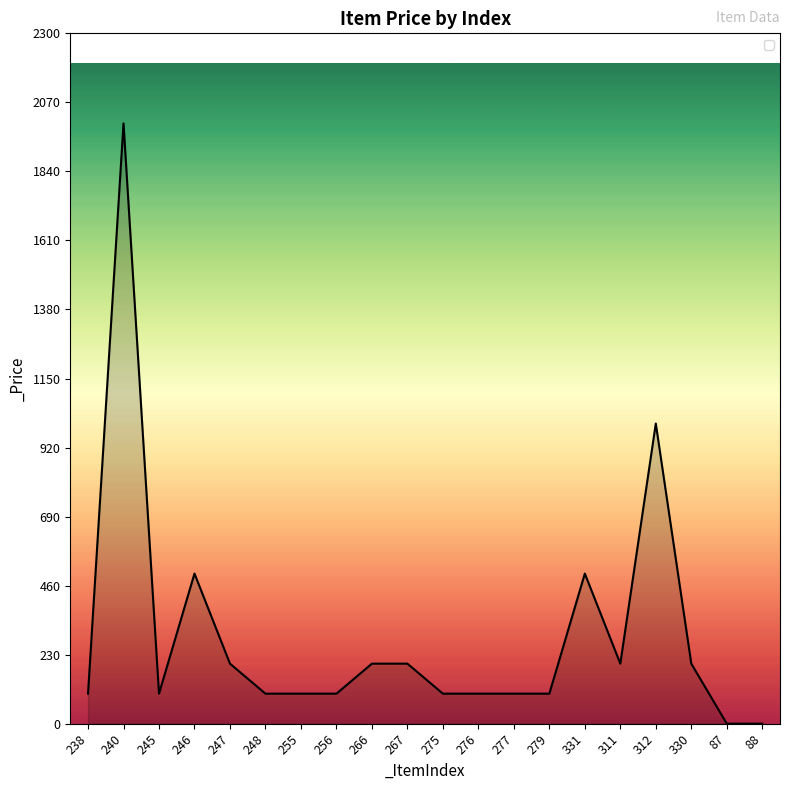

Does the chart display data point markers on the line(s)?

No